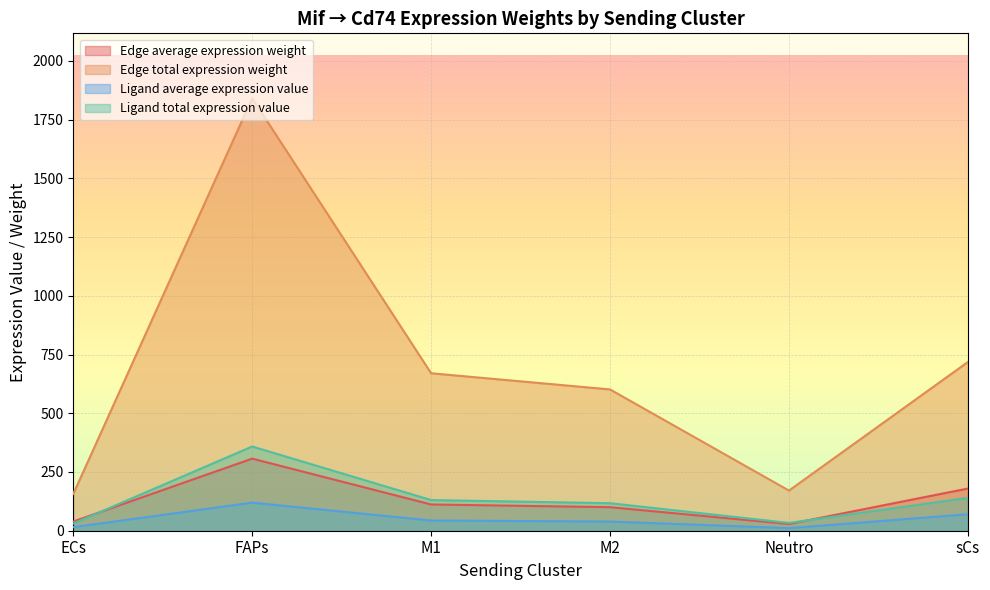

The Ligand total expression value series shows 244.3 at sCs. True or false?

False